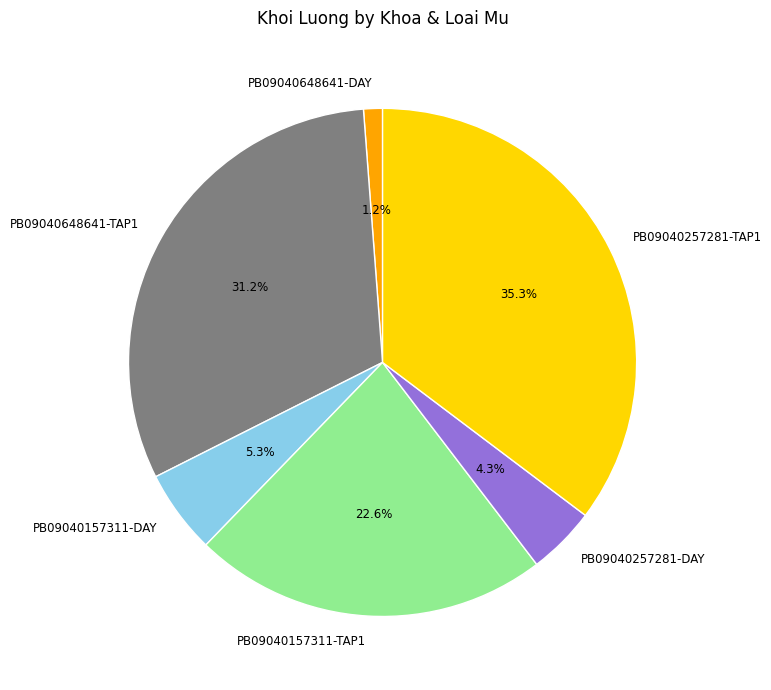

To the nearest percent, what percentage of the pie is PB09040648641-TAP1?

31%